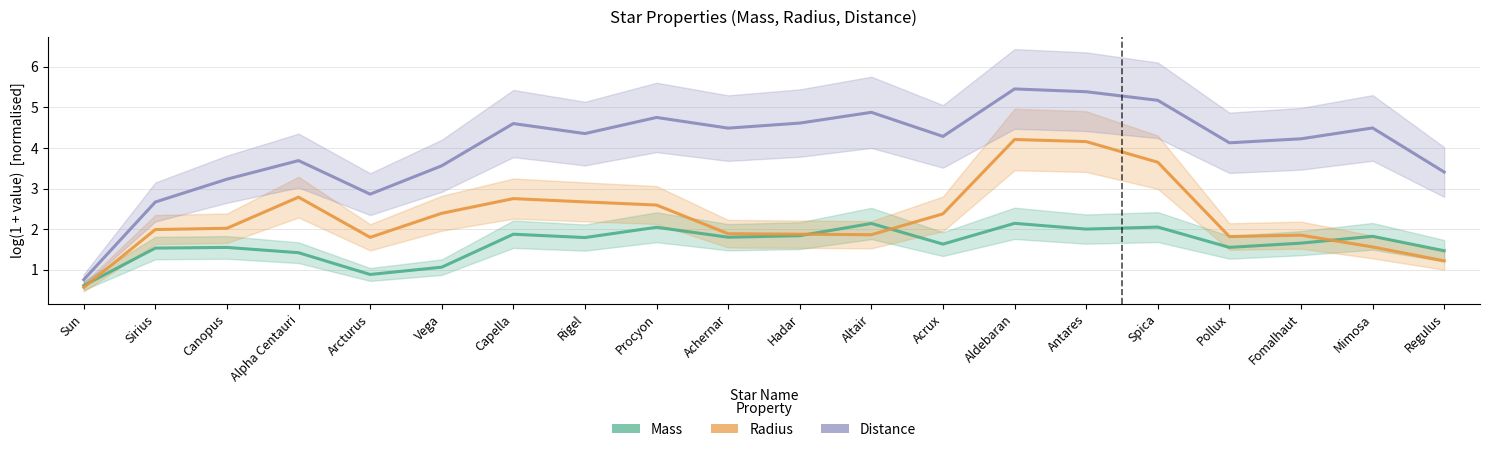

How many distinct data groups are displayed?

3